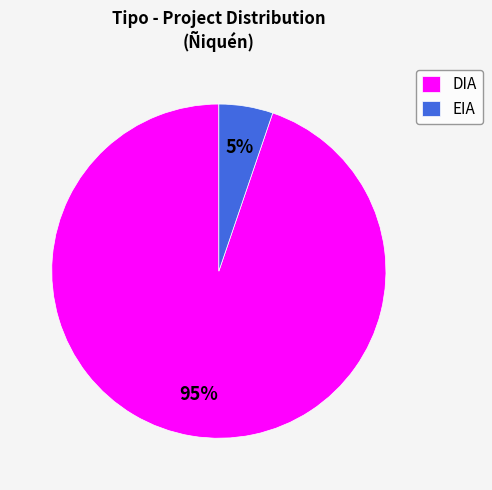

The DIA slice represents 84% of the pie. True or false?

False